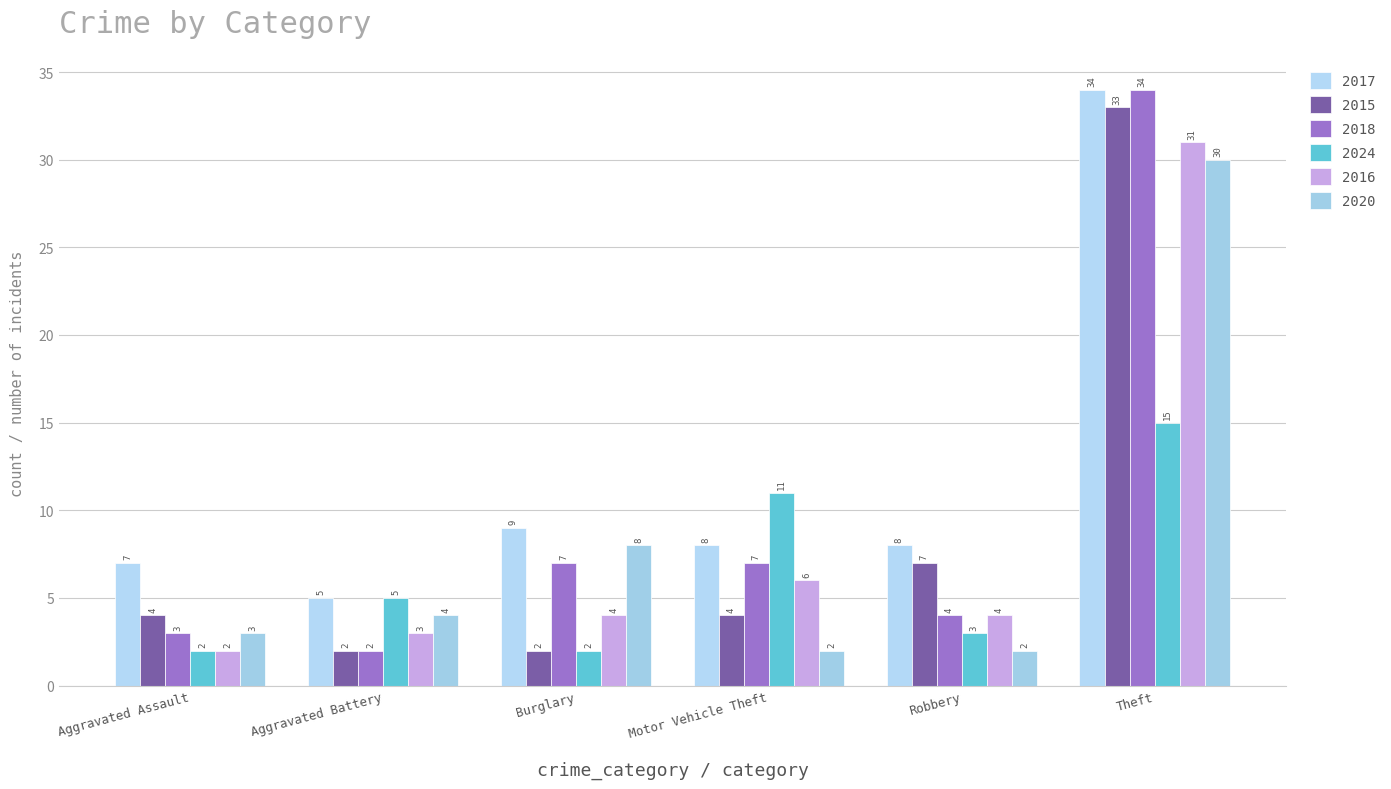

Is it true that 2020 equals 8 at Burglary?

True